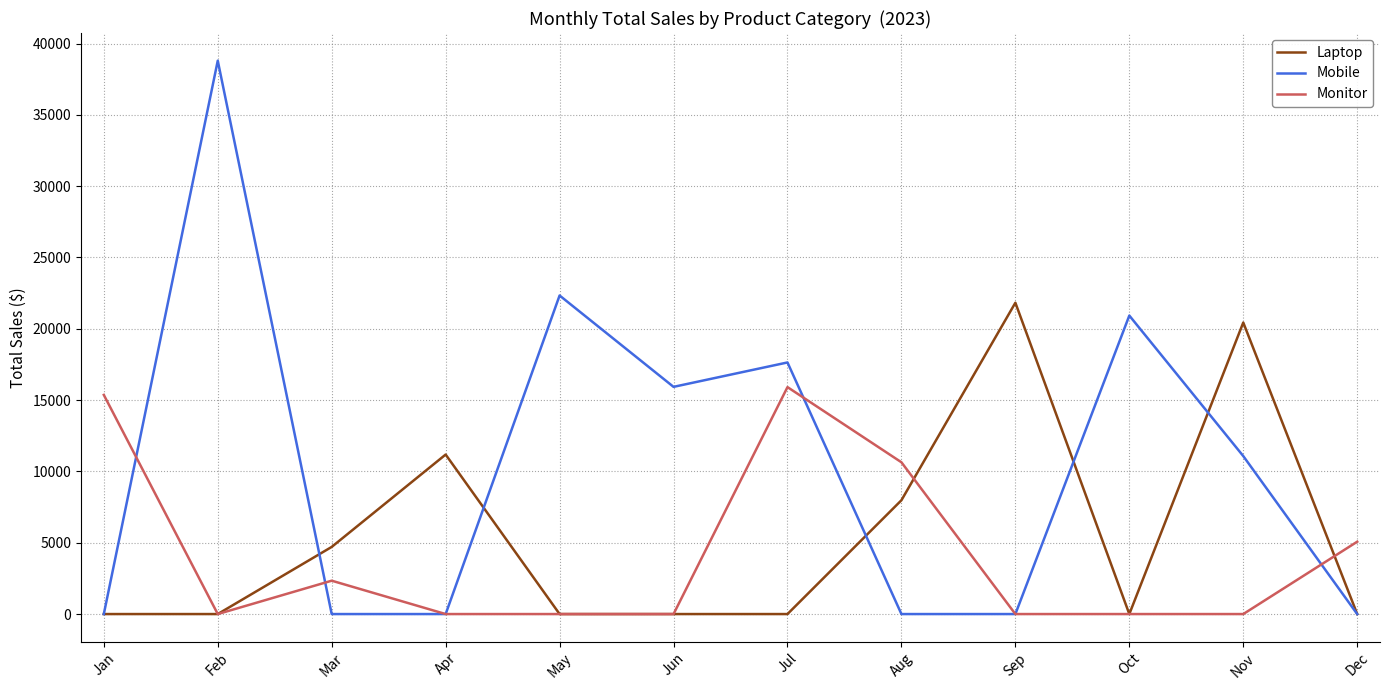

At which label does Mobile first exceed 11076?

Feb